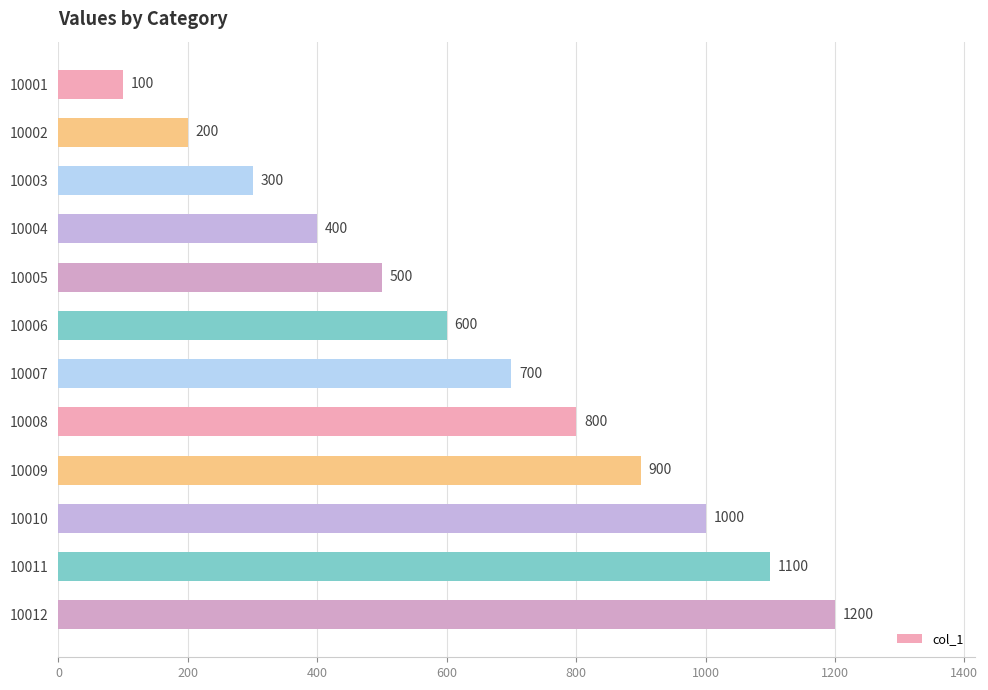

At which label is the value closest to 650?

10006